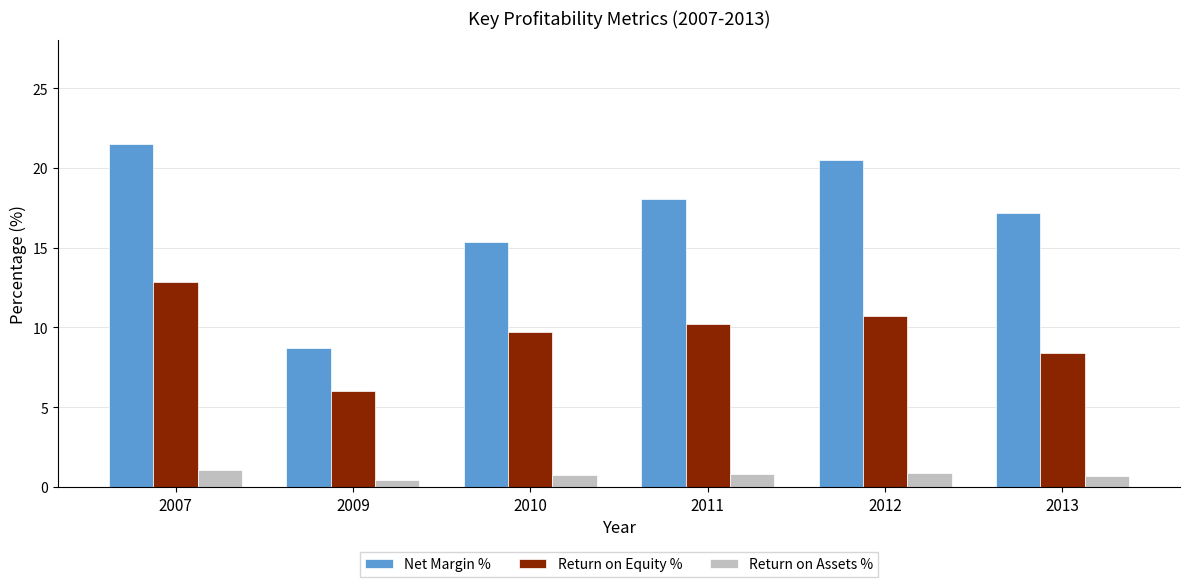

What is the difference between the Return on Equity % values at 2007 and 2010?

3.2